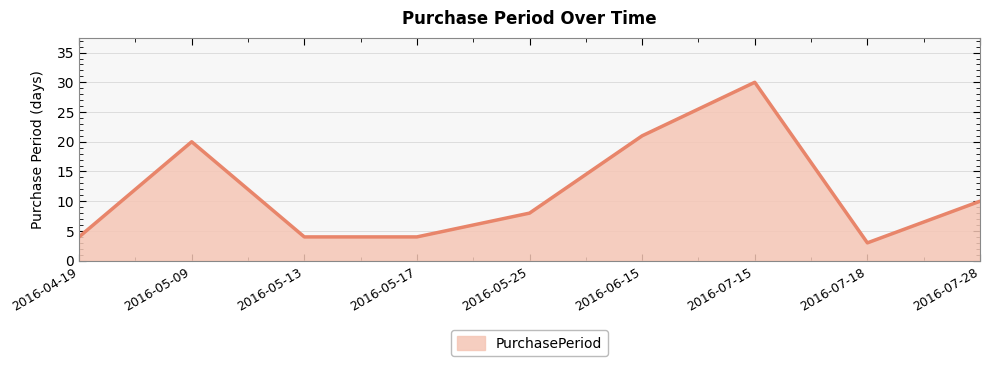

Does the chart display data point markers on the line(s)?

No